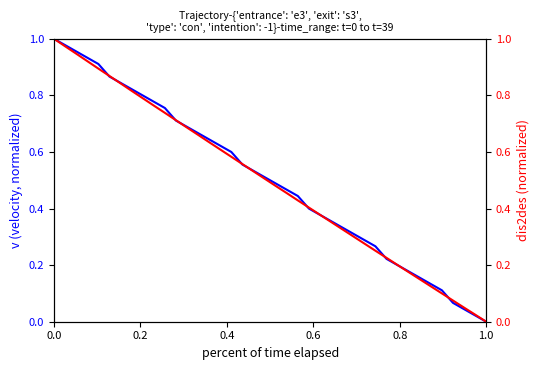

What are all the series names shown in the legend?

v, dis2des